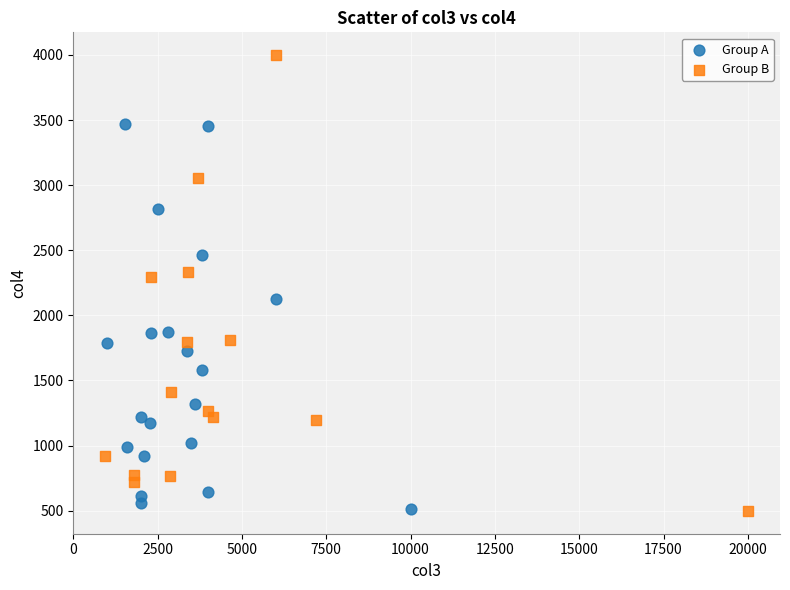

Which series contains the highest Y value?

Group B